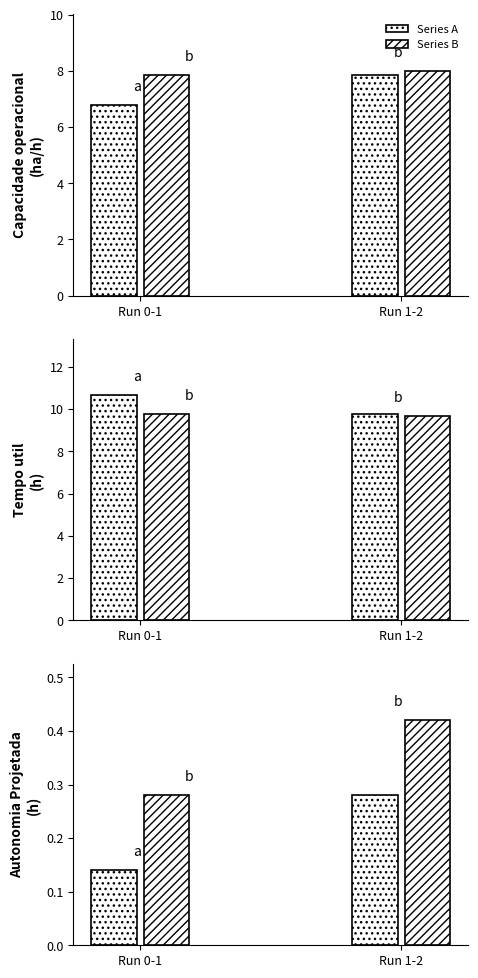

Which series has the largest total across all categories?

Series B